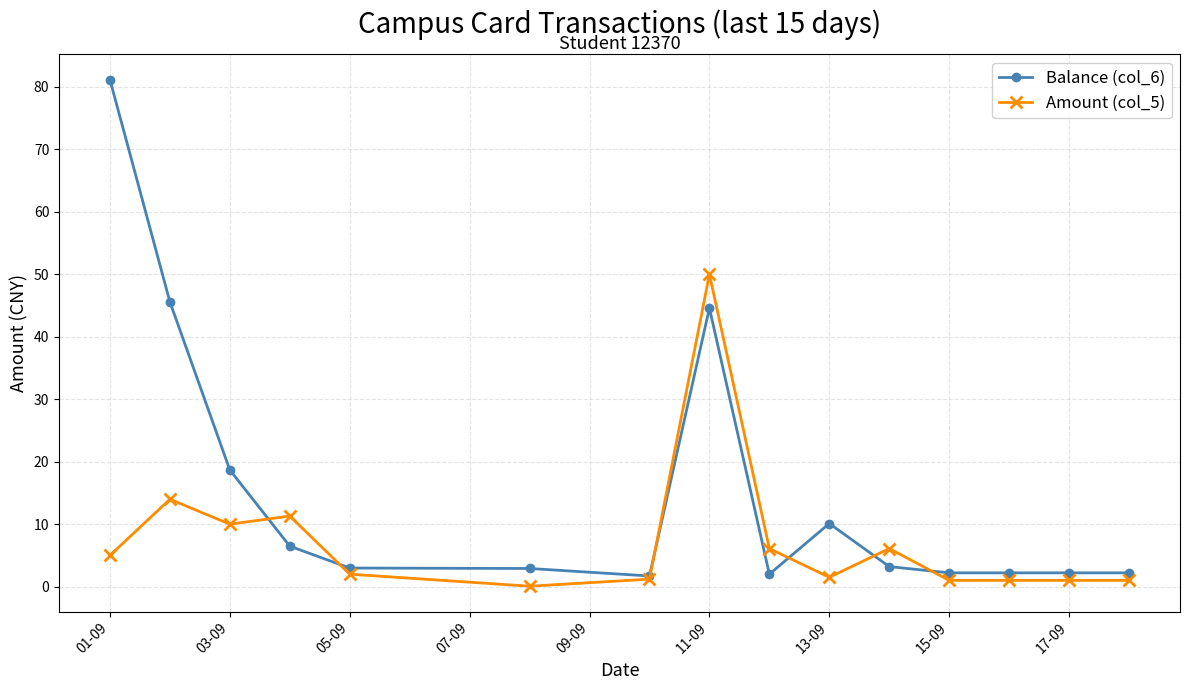

What is the value of the Balance (col_6) point at the 5th from the left?

3.0